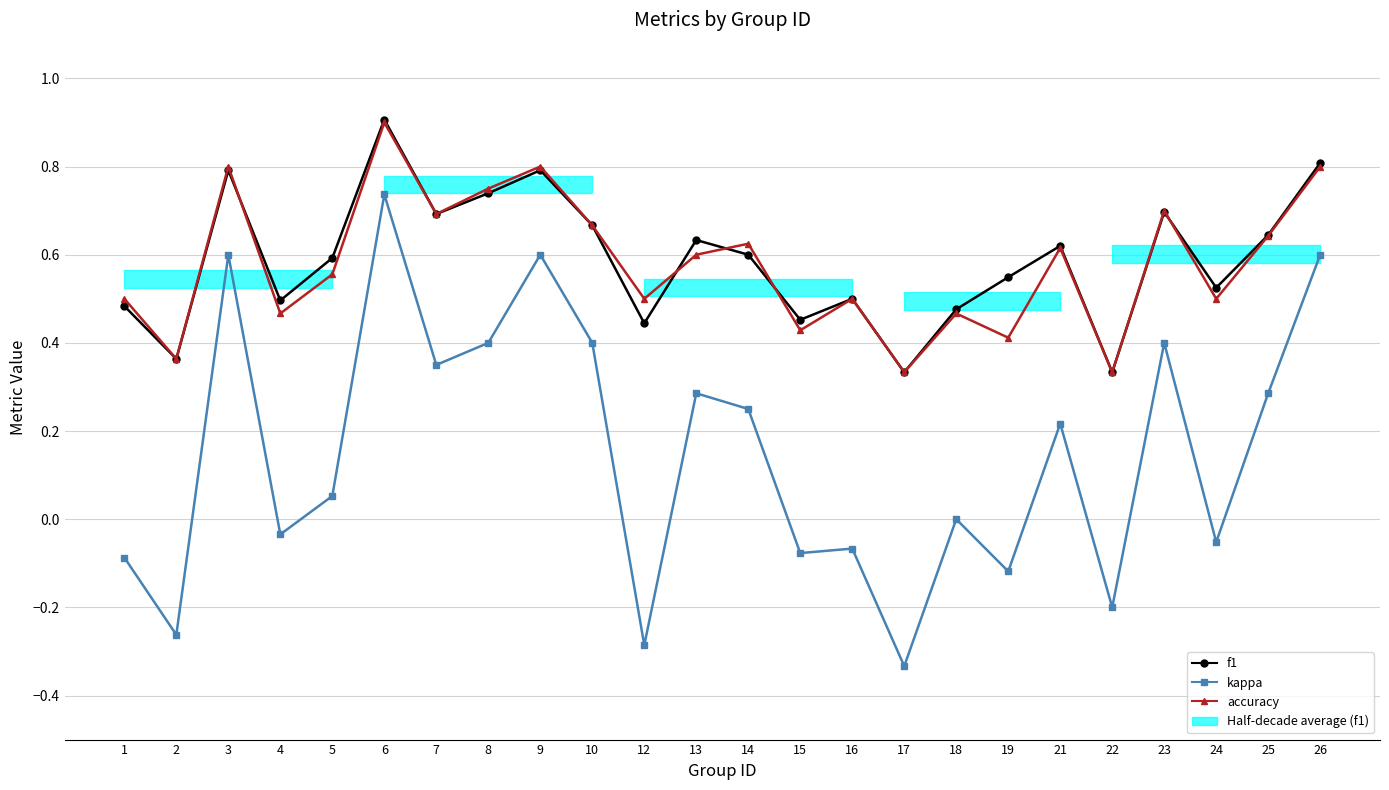

Reading left to right, what are all the values shown in this chart?

f1: 0.5	0.4	0.8	0.5	0.6	0.9	0.7	0.7	0.8	0.7	0.4	0.6	0.6	0.5	0.5	0.3	0.5	0.5	0.6	0.3	0.7	0.5	0.6	0.8
kappa: -0.1	-0.3	0.6	-0.0	0.1	0.7	0.4	0.4	0.6	0.4	-0.3	0.3	0.2	-0.1	-0.1	-0.3	0.0	-0.1	0.2	-0.2	0.4	-0.1	0.3	0.6
accuracy: 0.5	0.4	0.8	0.5	0.6	0.9	0.7	0.8	0.8	0.7	0.5	0.6	0.6	0.4	0.5	0.3	0.5	0.4	0.6	0.3	0.7	0.5	0.6	0.8